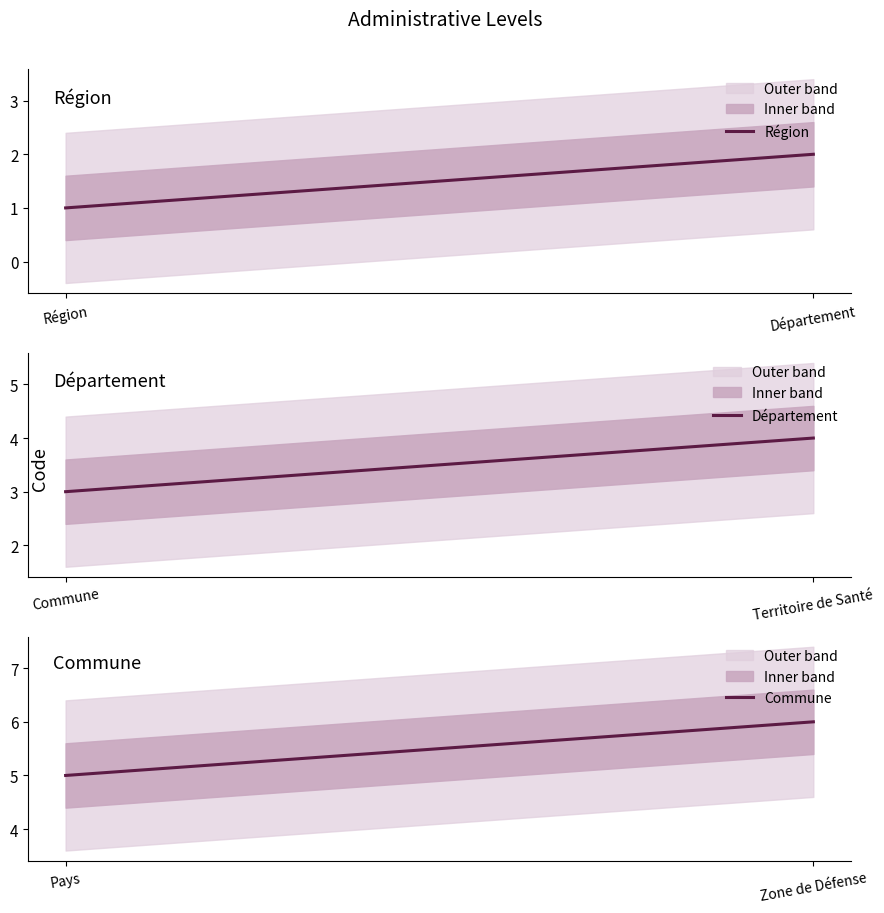

What is the label of the 2nd point from the left?

Département